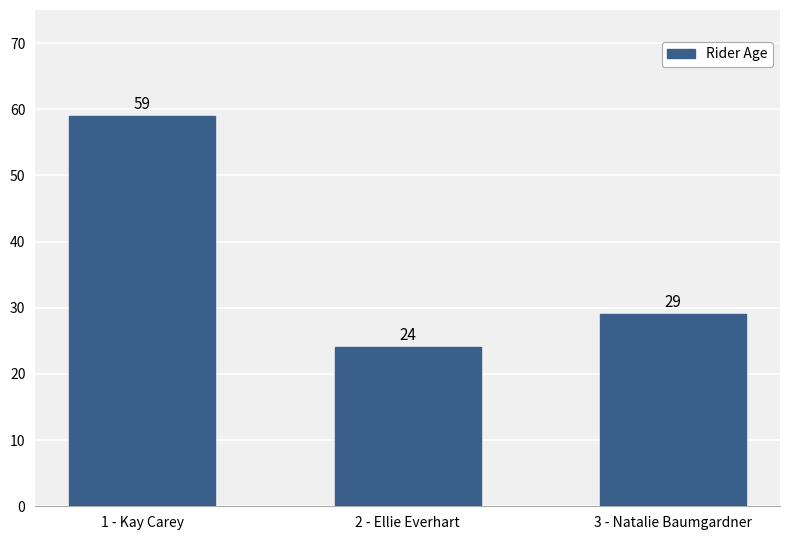

Which label corresponds to the largest value in the chart?

1 - Kay Carey